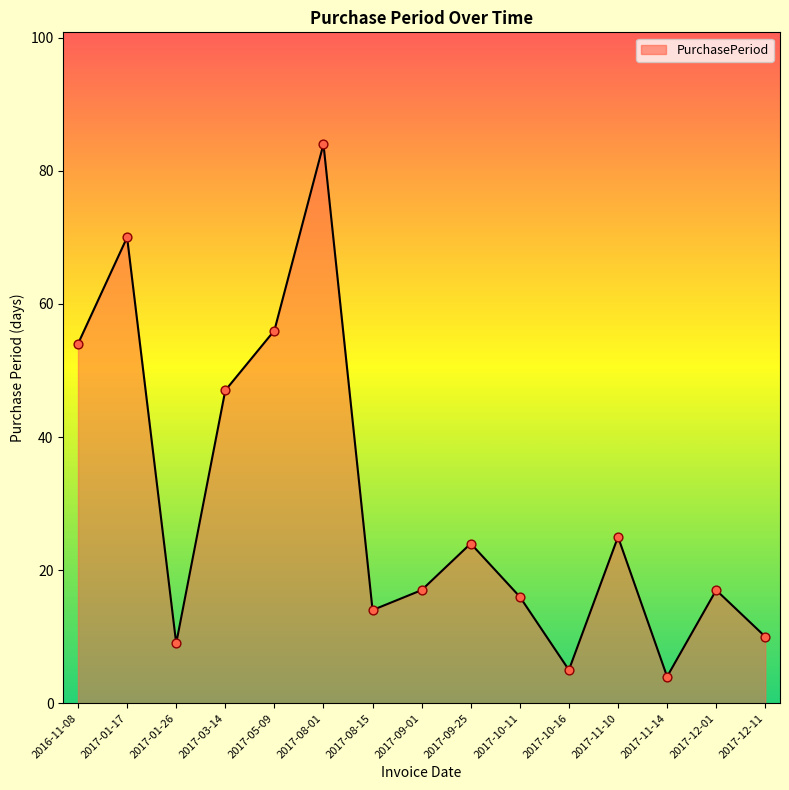

What is the change in value from 2017-05-09 to 2017-10-11?

-40